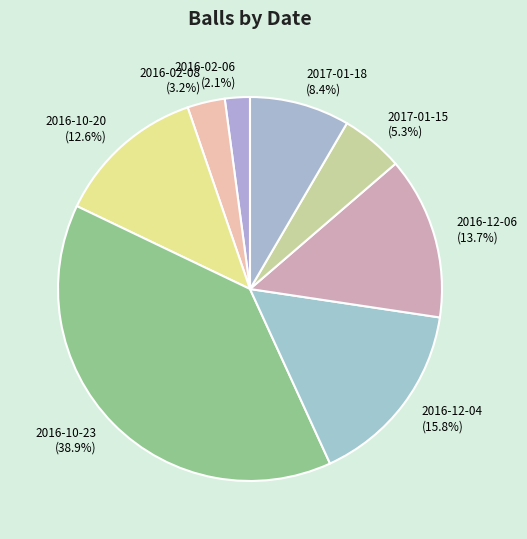

Rank the categories by value from lowest to highest.

2016-02-06, 2016-02-08, 2017-01-15, 2017-01-18, 2016-10-20, 2016-12-06, 2016-12-04, 2016-10-23